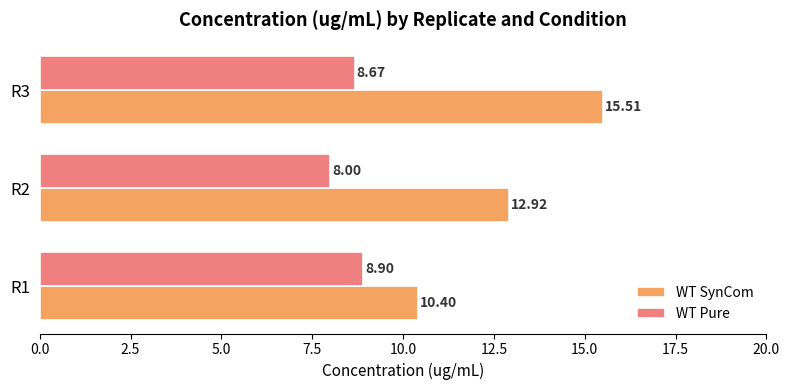

What is the sum of the WT SynCom values at R3 and R2?

28.4